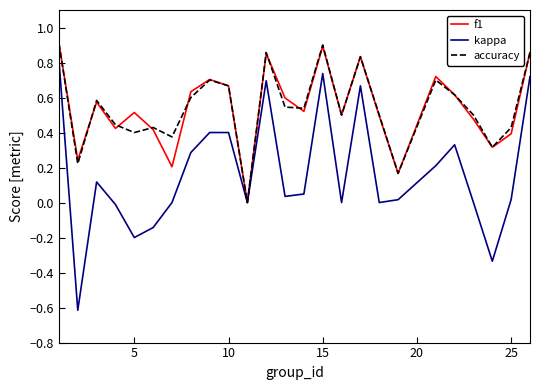

Which series has the widest spread of values?

kappa